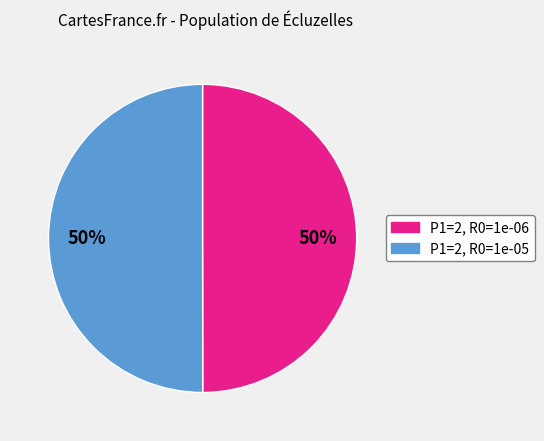

To the nearest percent, what portion does P1=2, R0=1e-06 represent?

50%